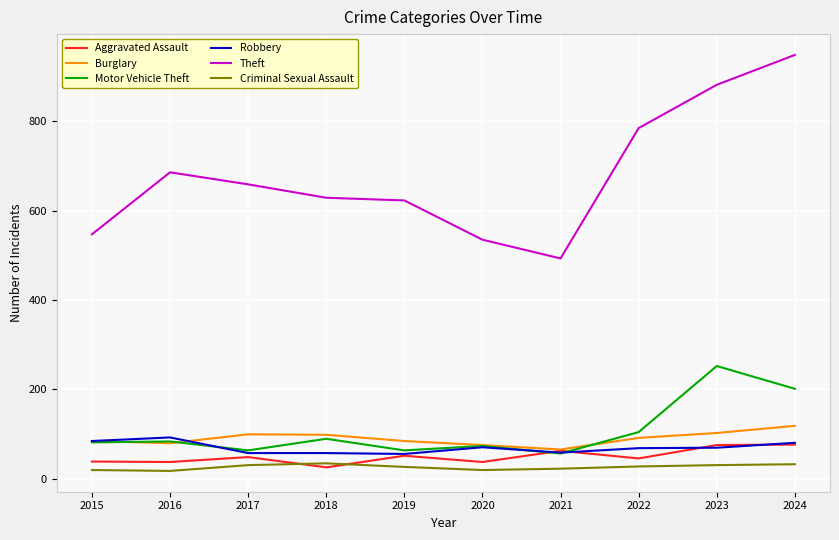

What is the greatest value displayed?

949